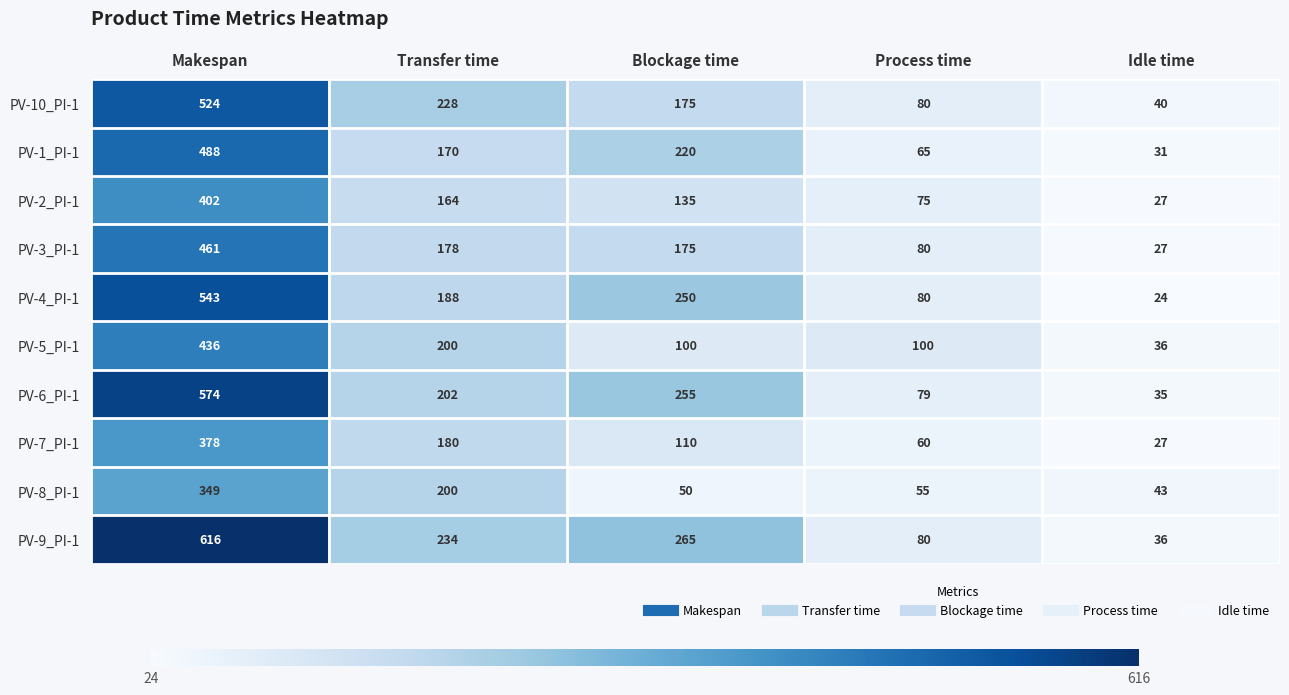

What is the minimum value for PV-2_PI-1?

27